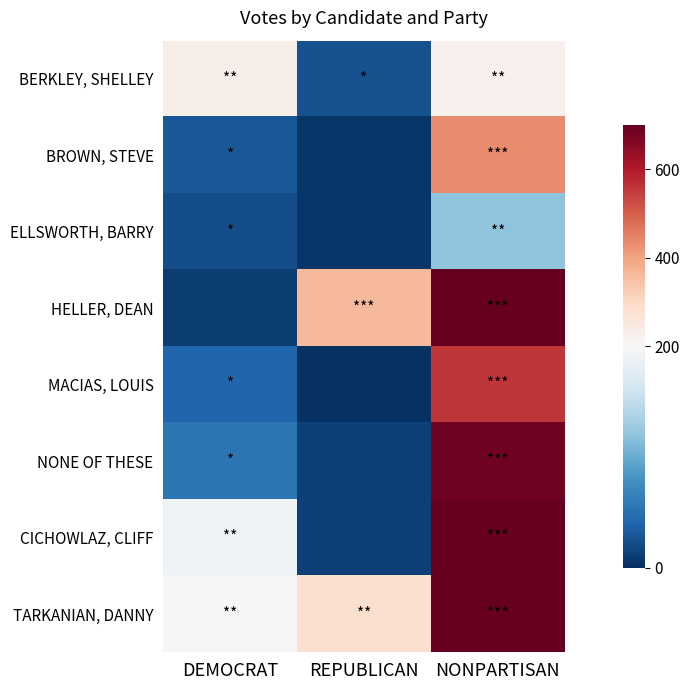

What is the maximum value shown in the chart?

765